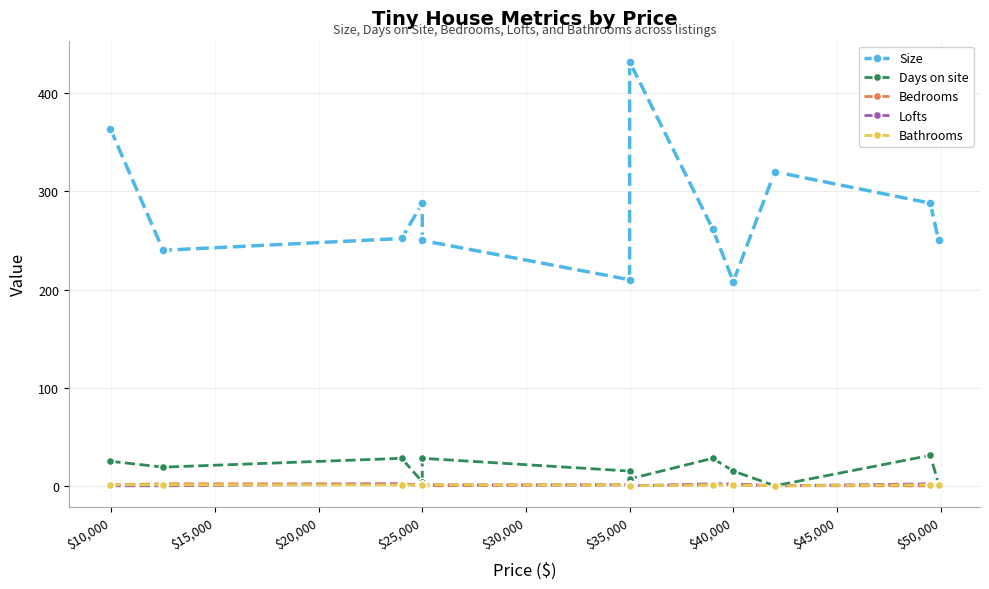

True or false: Days on site and Bathrooms intersect in this chart.

False